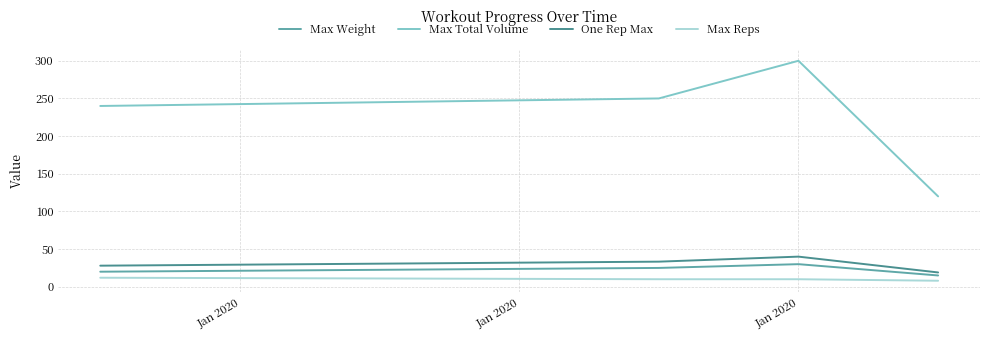

At how many categories does at least one series exceed 227?

3